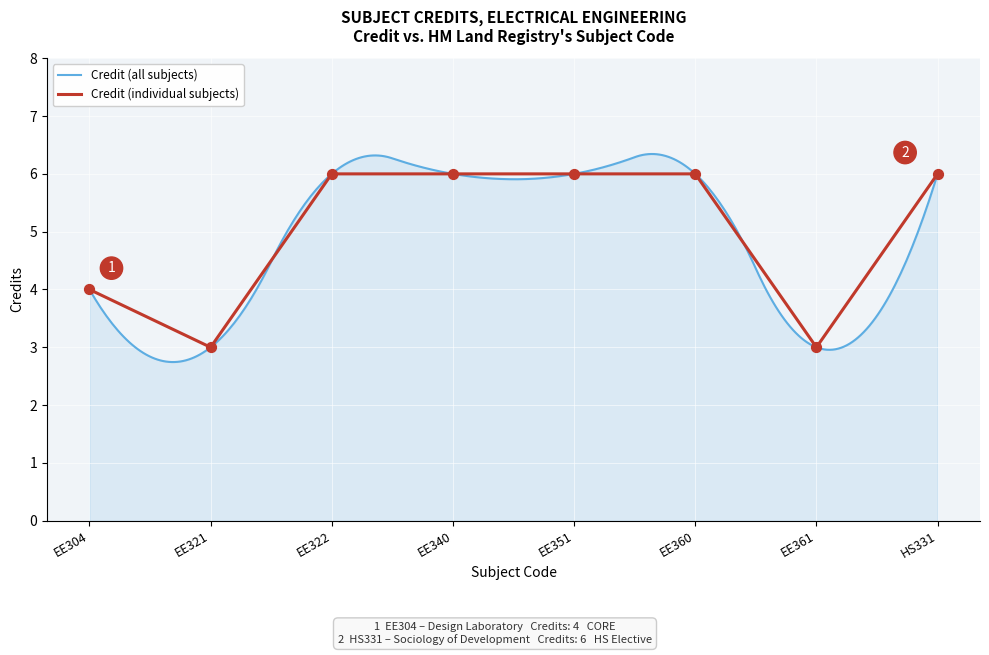

What is the ratio of the value at HS331 to the value at EE340?

1.0